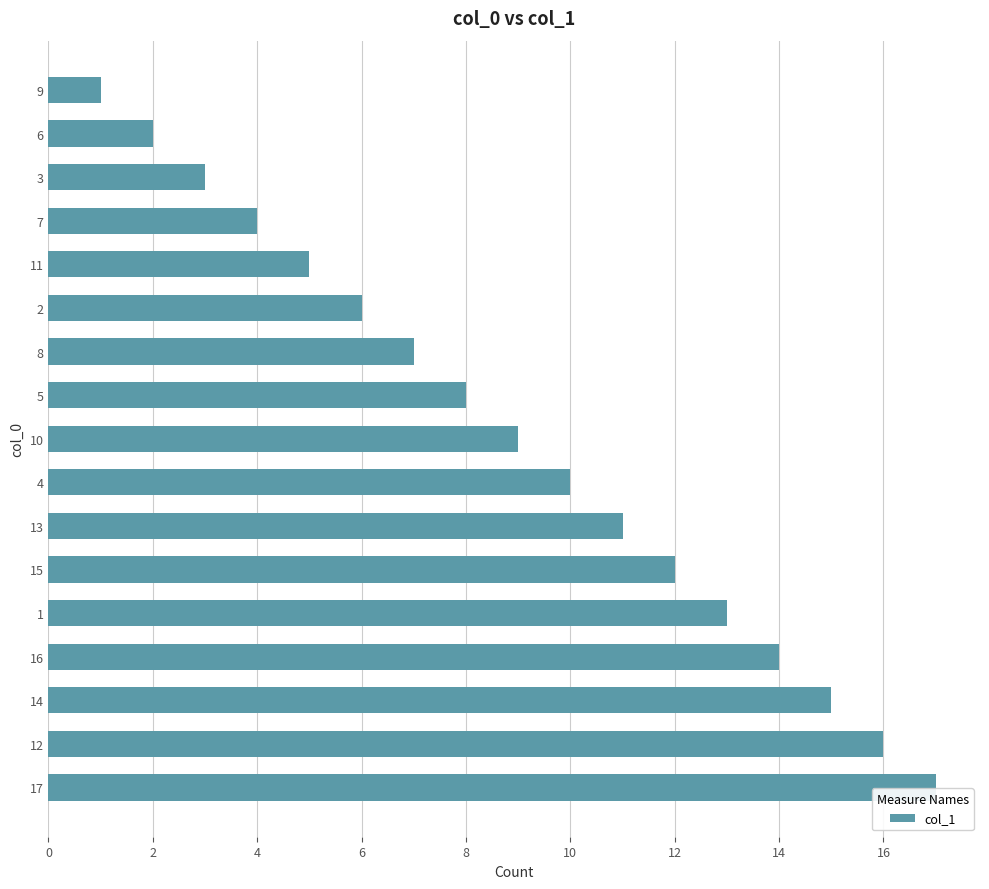

What is the difference between the maximum and second lowest values?

15